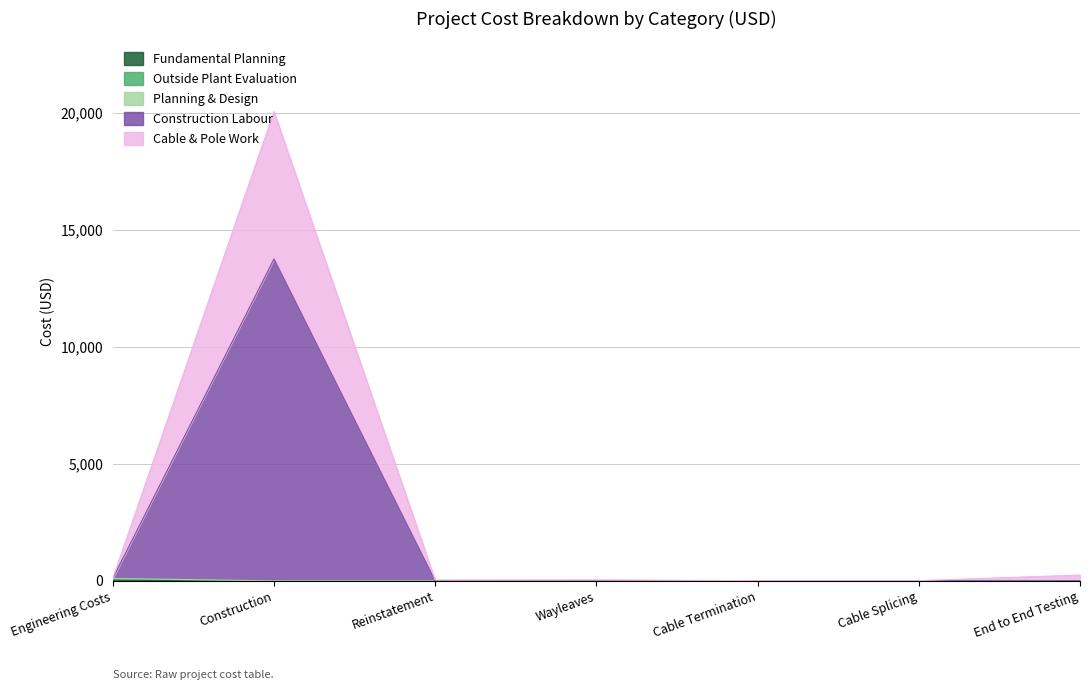

What is the average value of the Fundamental Planning series?

4